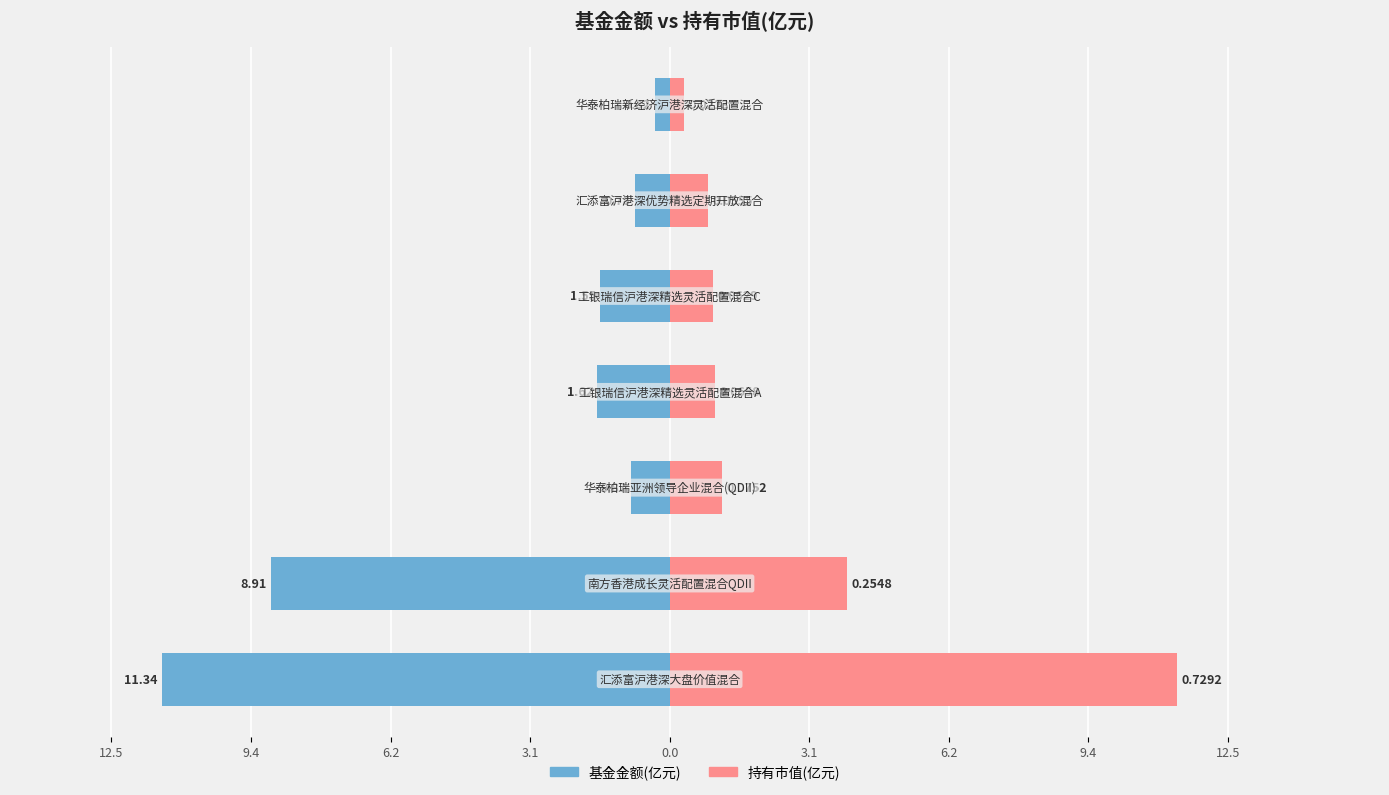

The value of 持有市值(亿元) at 3.1 is 0.9. True or false?

True